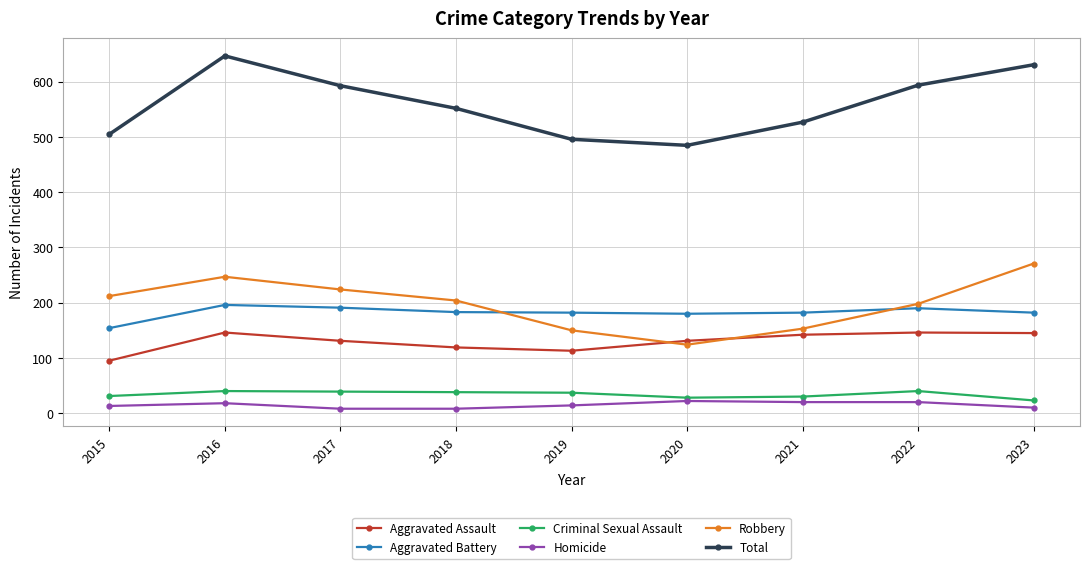

Count the number of data series in this chart.

6